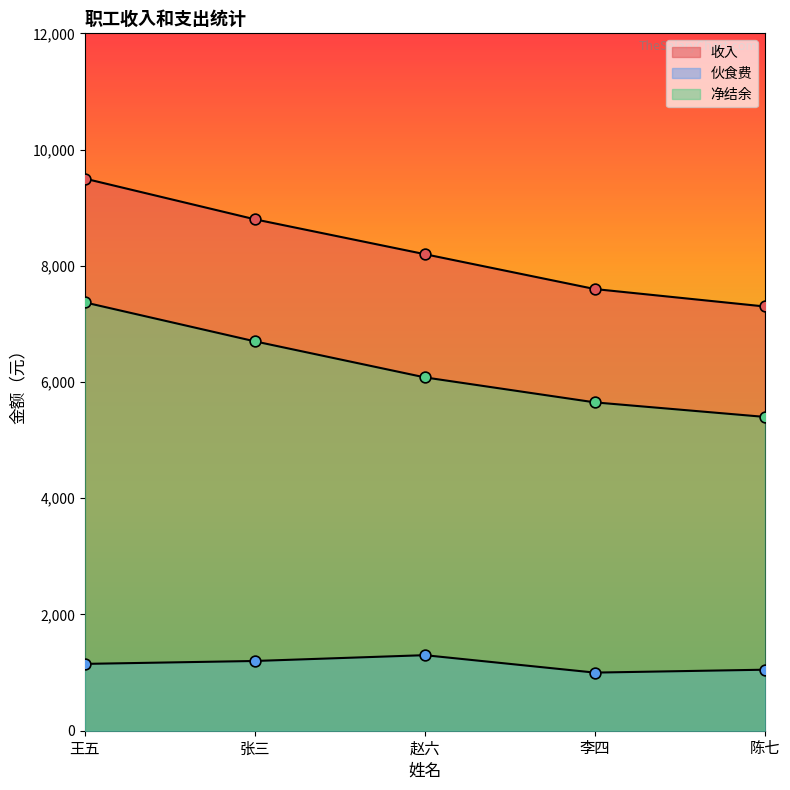

Which series has the largest total across all categories?

收入